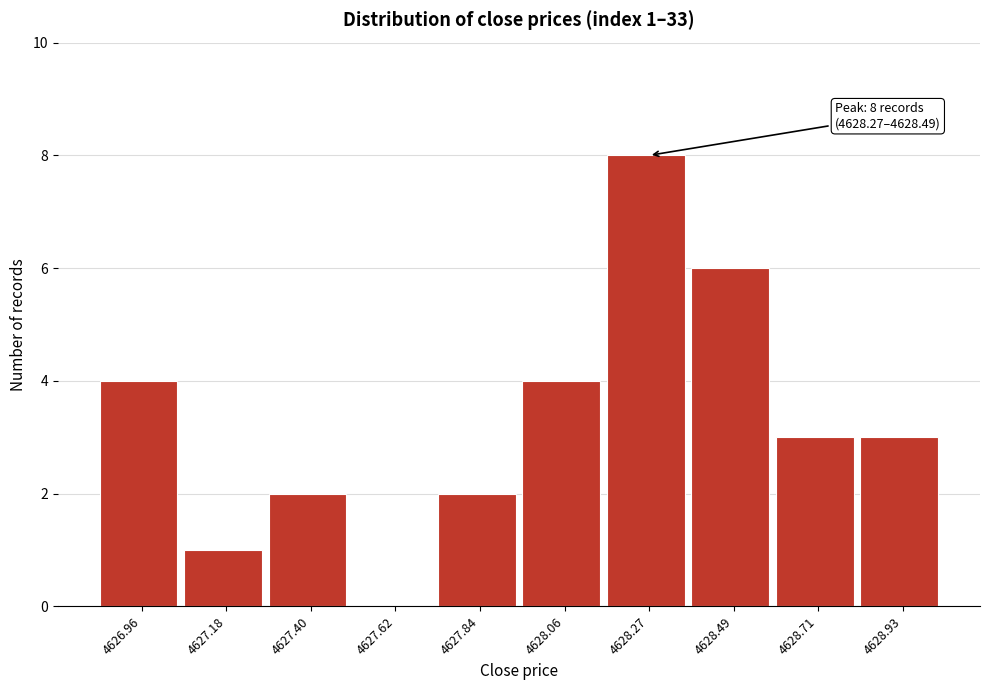

Reading right to left, list all the values displayed in this chart.

4628.93=3	4628.71=3	4628.49=6	4628.27=8	4628.06=4	4627.84=2	4627.62=0	4627.40=2	4627.18=1	4626.96=4